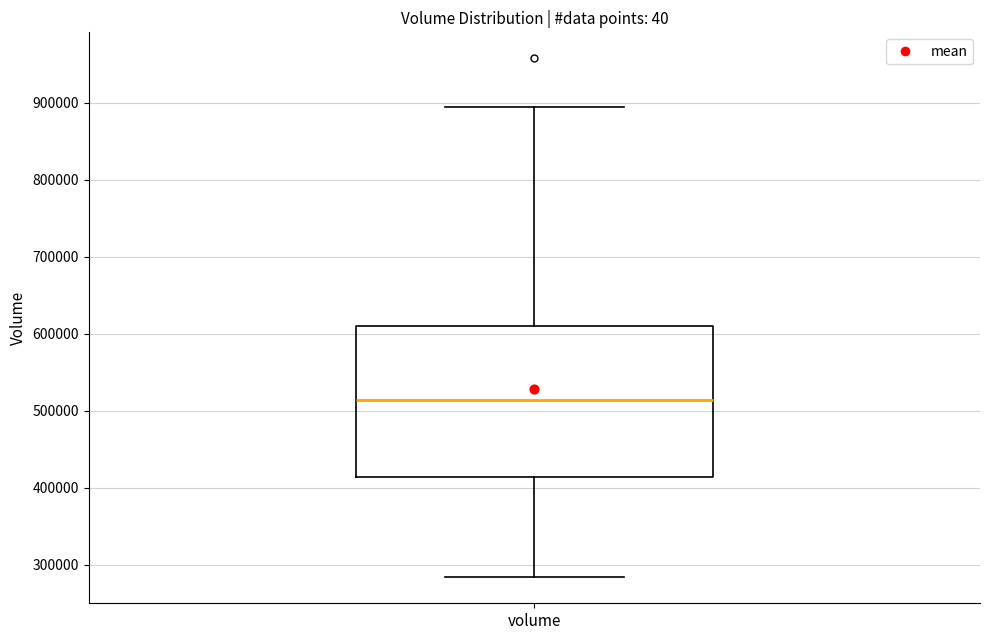

Where does the lower whisker of the box for volume end on the y-axis? The values are not printed on the chart, so give them approximately, as read against the axis.

280000